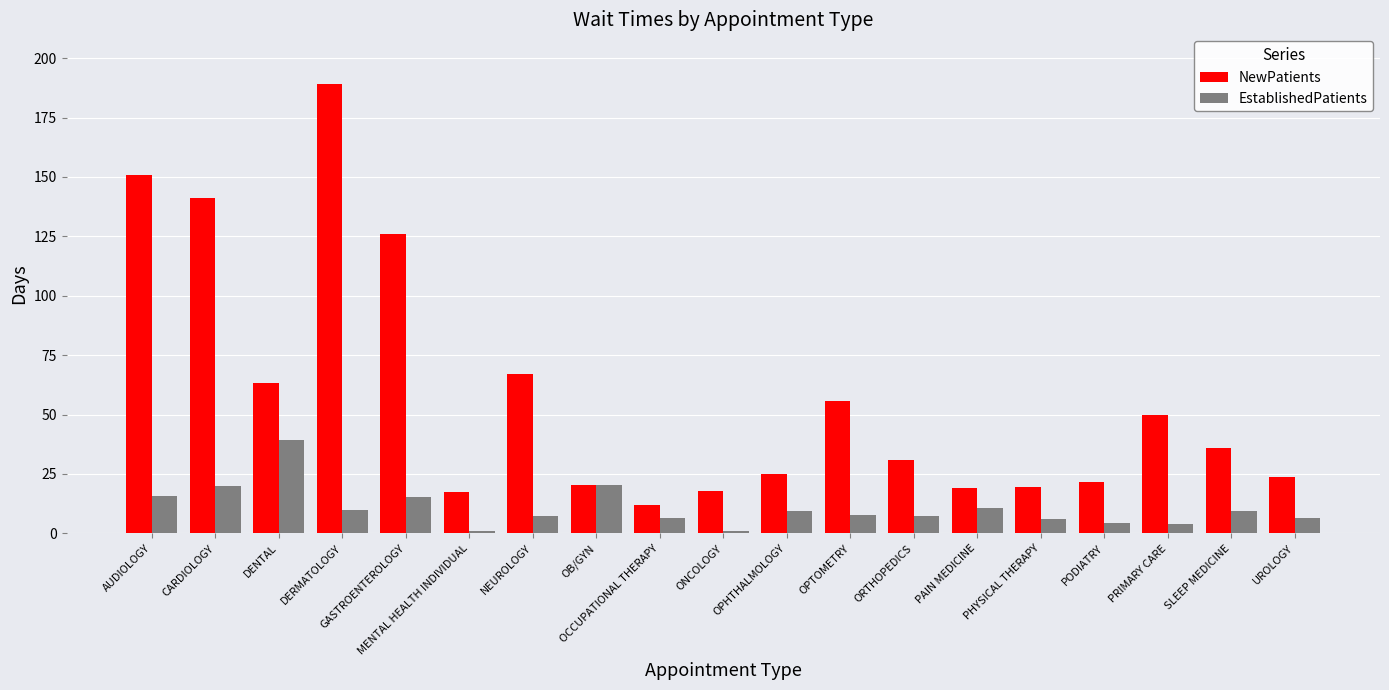

What is the label of the 4th bar from the left?

DERMATOLOGY